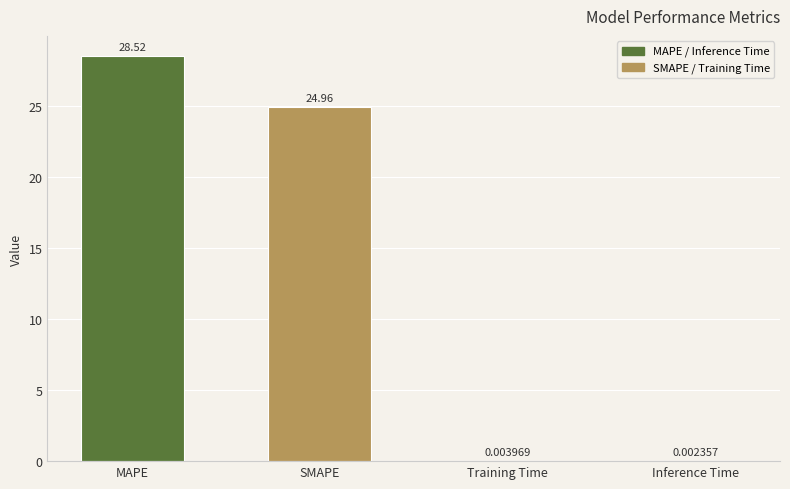

What is the sum of all values?

53.5